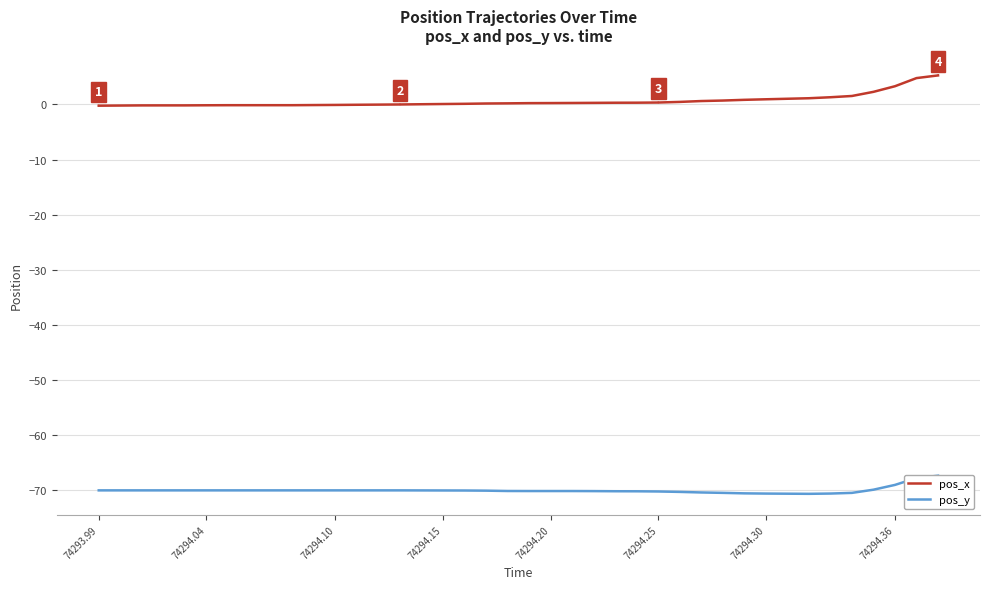

At which label does pos_y first exceed -70?

74293.99